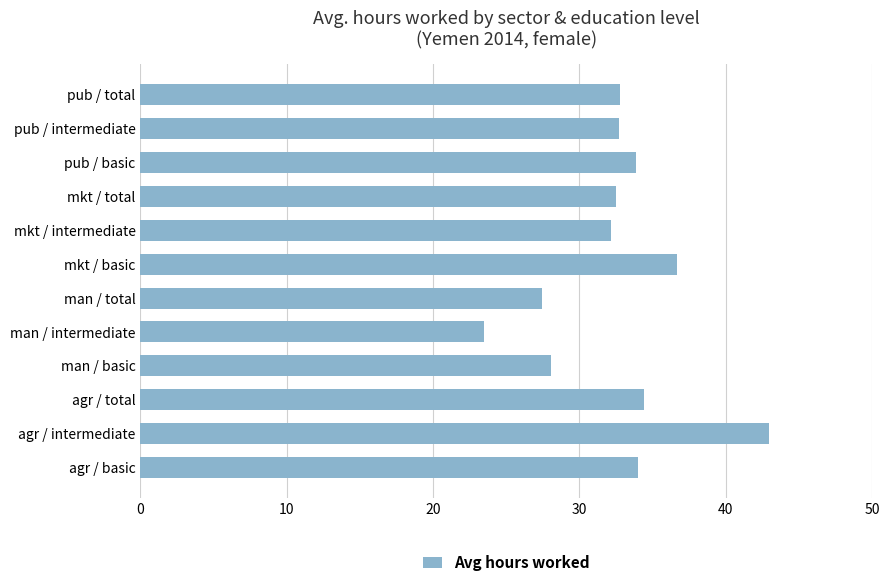

Is it true that the value at mkt / intermediate is 15.3?

False